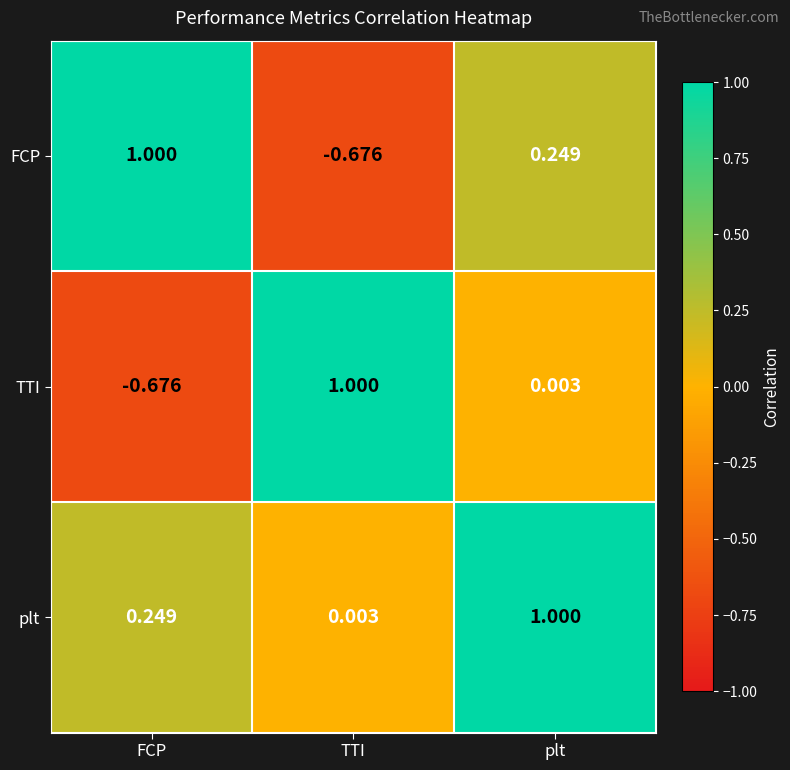

Rank the series by their average value, from lowest to highest.

TTI, FCP, plt